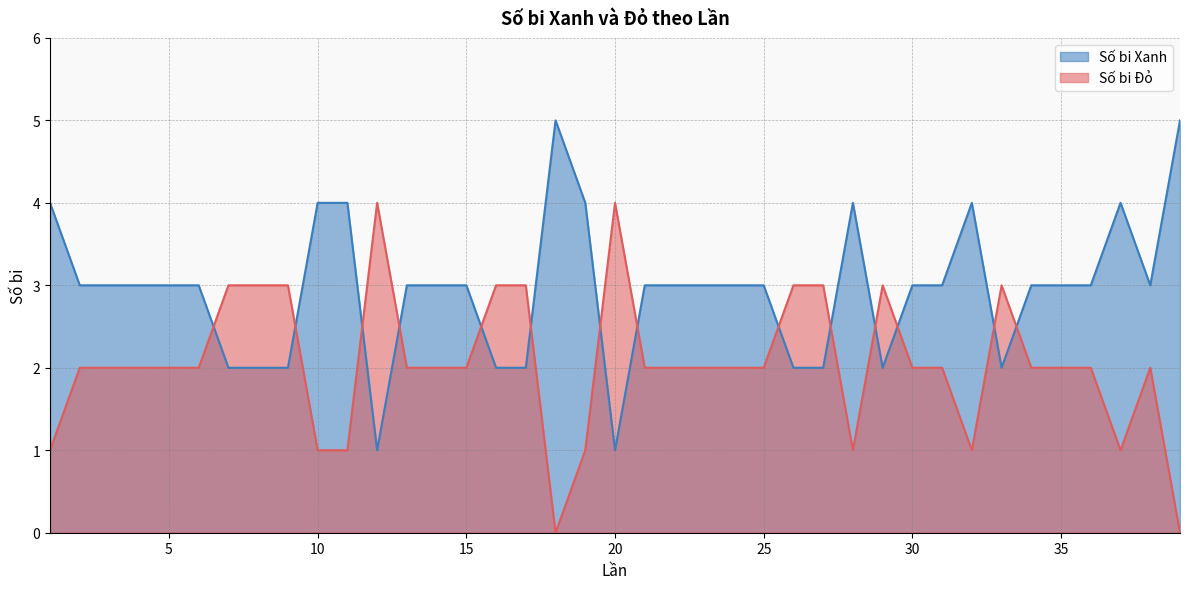

What is the average value of the Số bi Đỏ series?

2